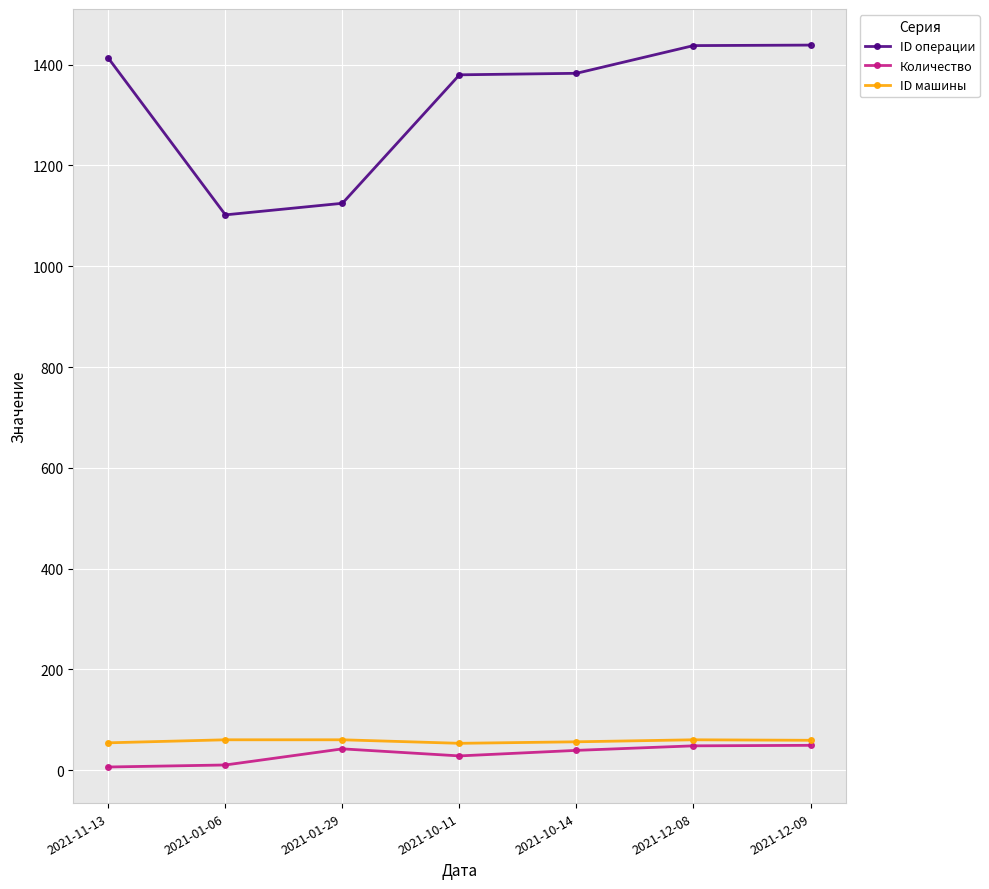

True or false: ID машины has more than 0 points higher than both neighbors.

True